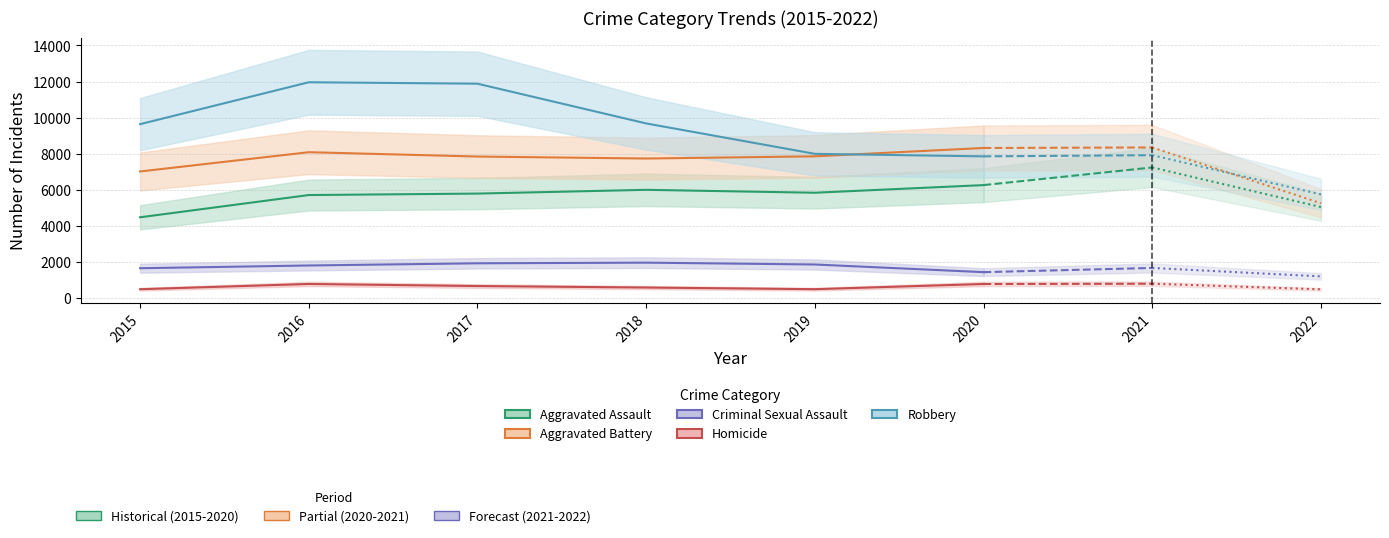

Which series has the largest total across all categories?

Robbery